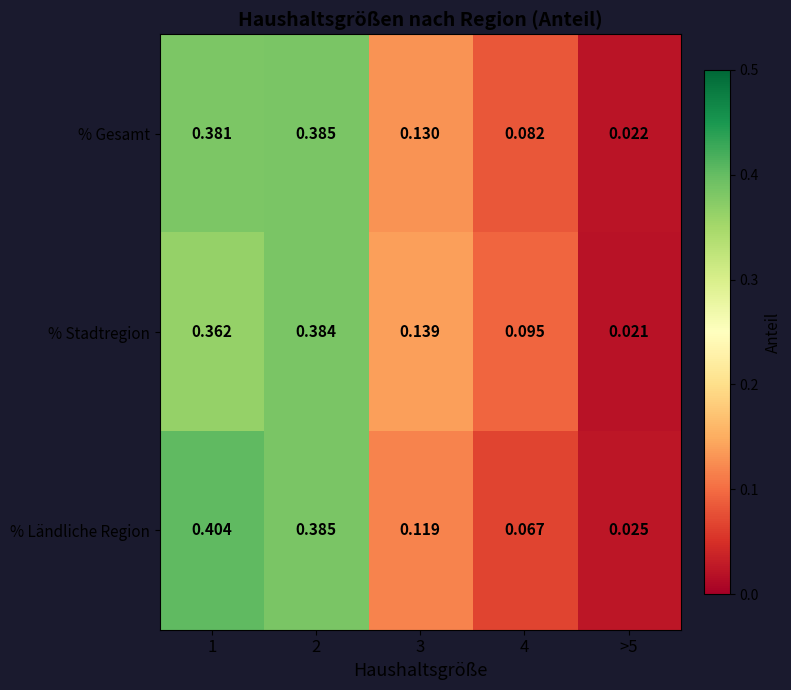

Rank the series at 1 from highest to lowest value.

% Ländliche Region, % Gesamt, % Stadtregion